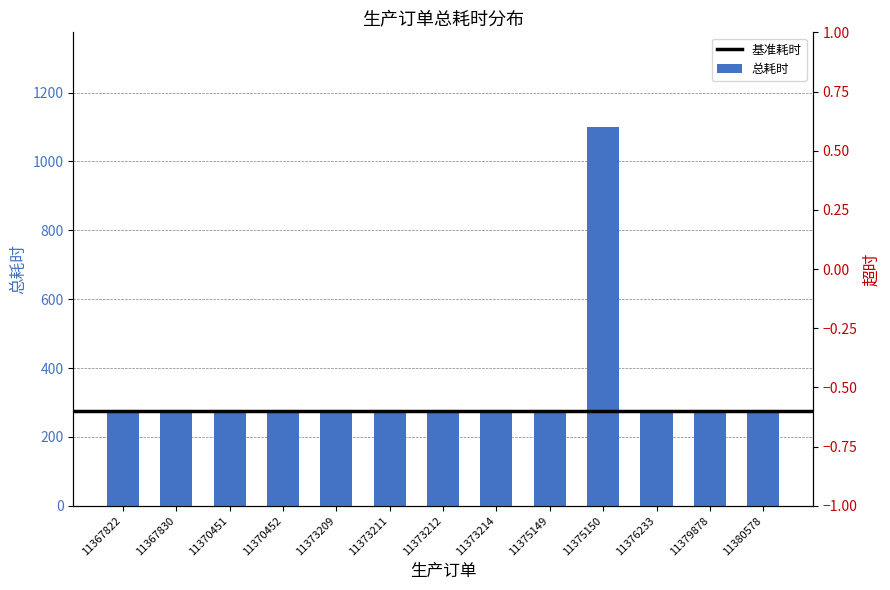

Is it true that the value at 11367822 is 275?

True